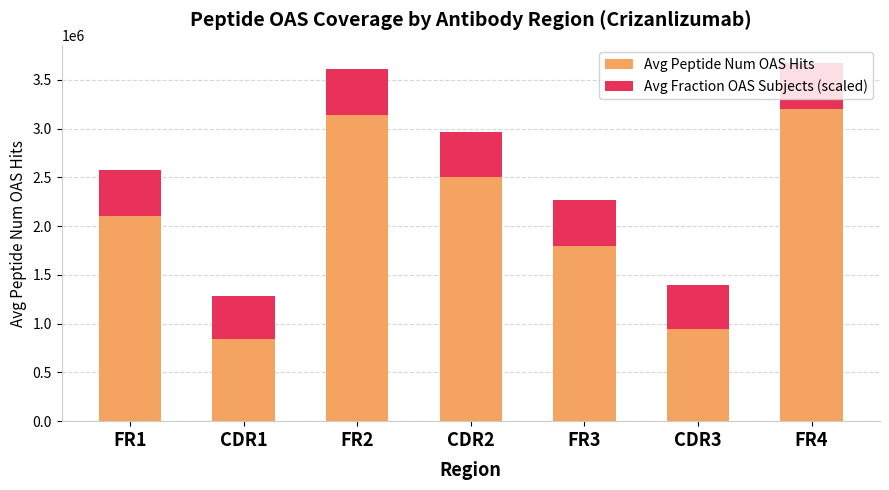

Where is Avg Peptide Num OAS Hits nearest to the value 2023794?

FR1